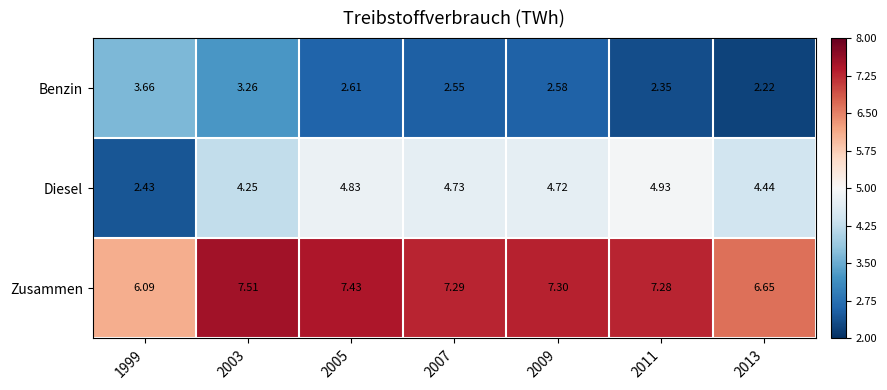

Rank the series at 1999 from lowest to highest value.

Diesel, Benzin, Zusammen